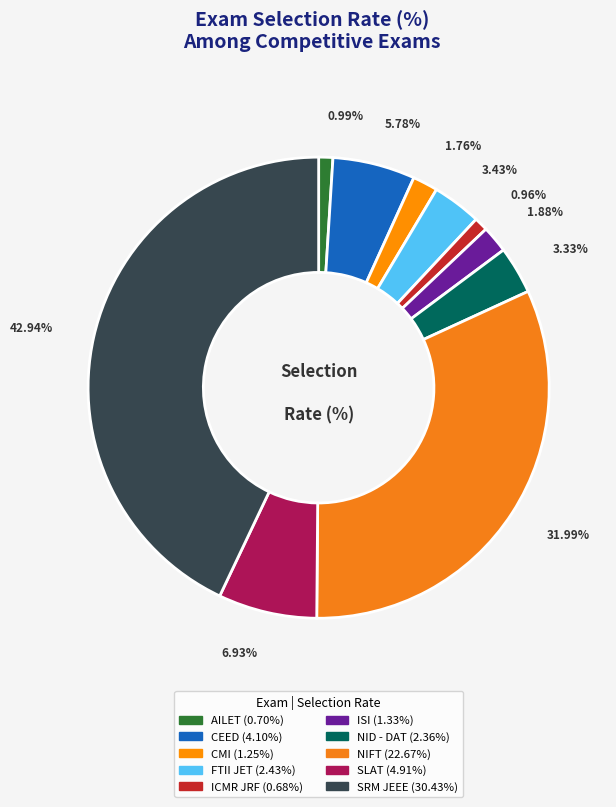

The CMI slice represents 8% of the pie. True or false?

False